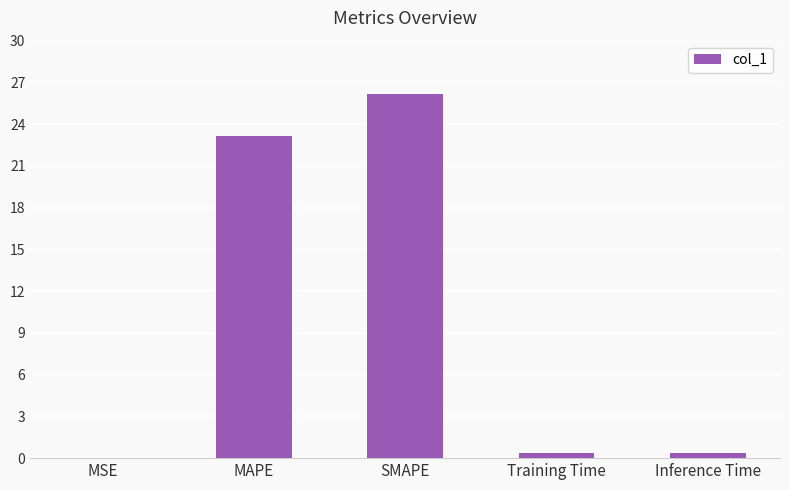

Are the bars horizontal?

No